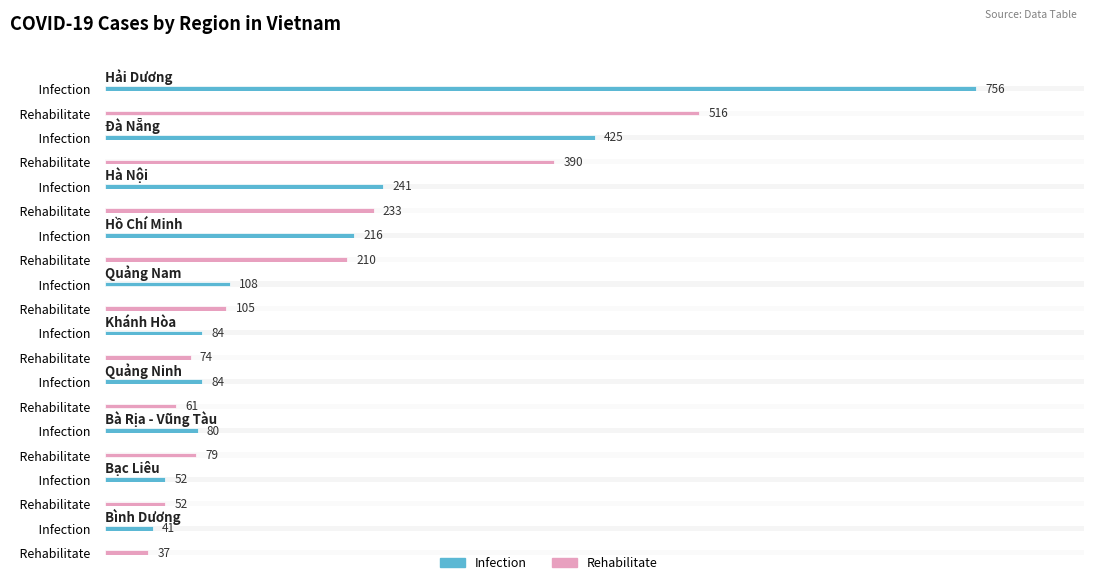

What is the sum of all Infection values?

2087